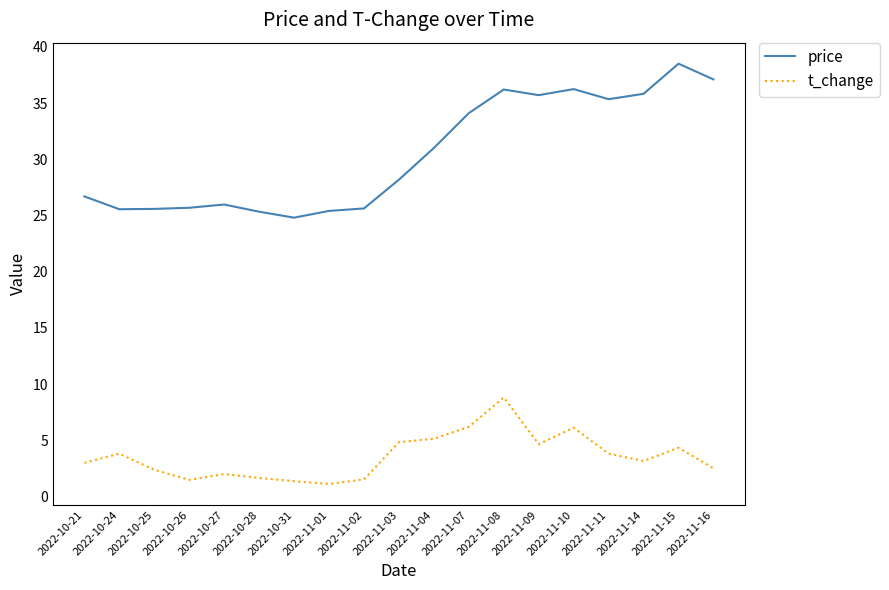

The t_change series shows 3.8 at 2022-11-11. True or false?

True